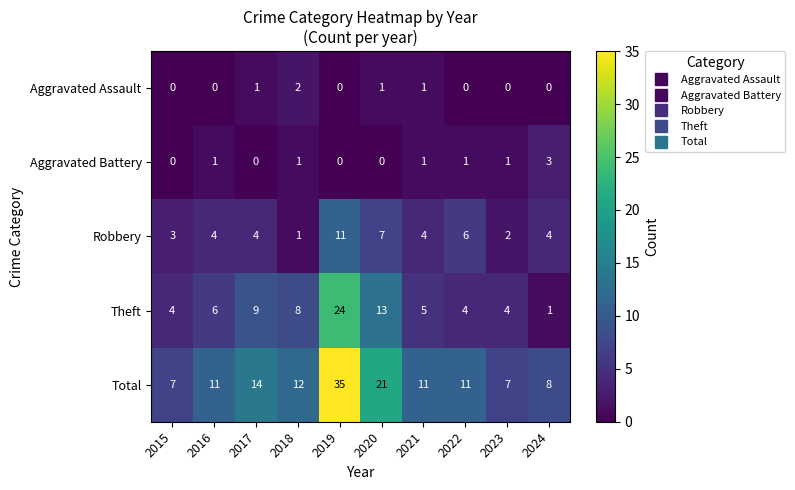

At which category is the sum across all series the highest?

2019